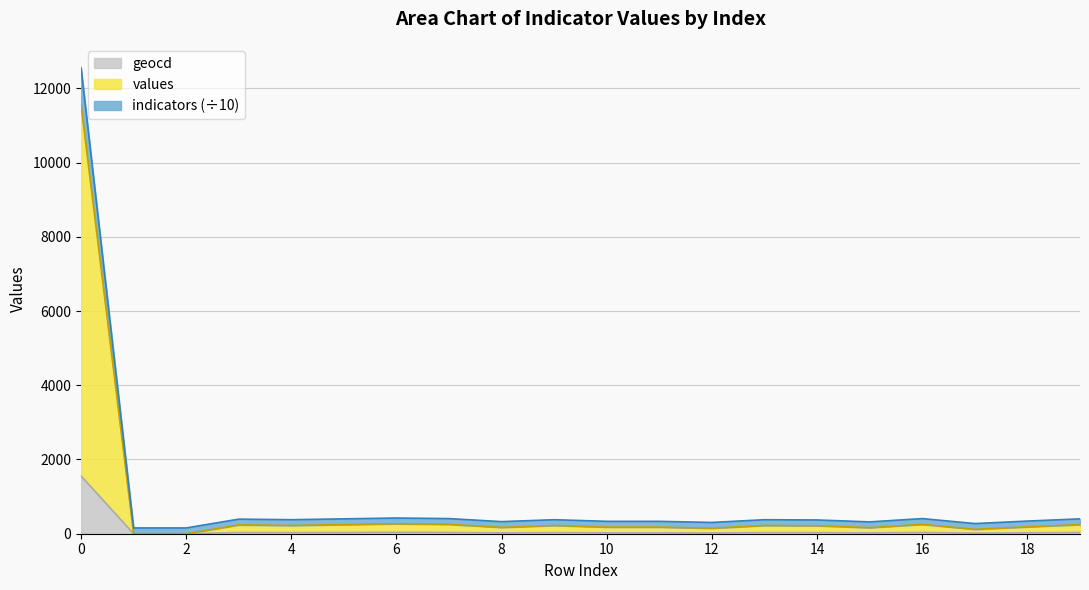

True or false: values and geocd intersect in this chart.

False